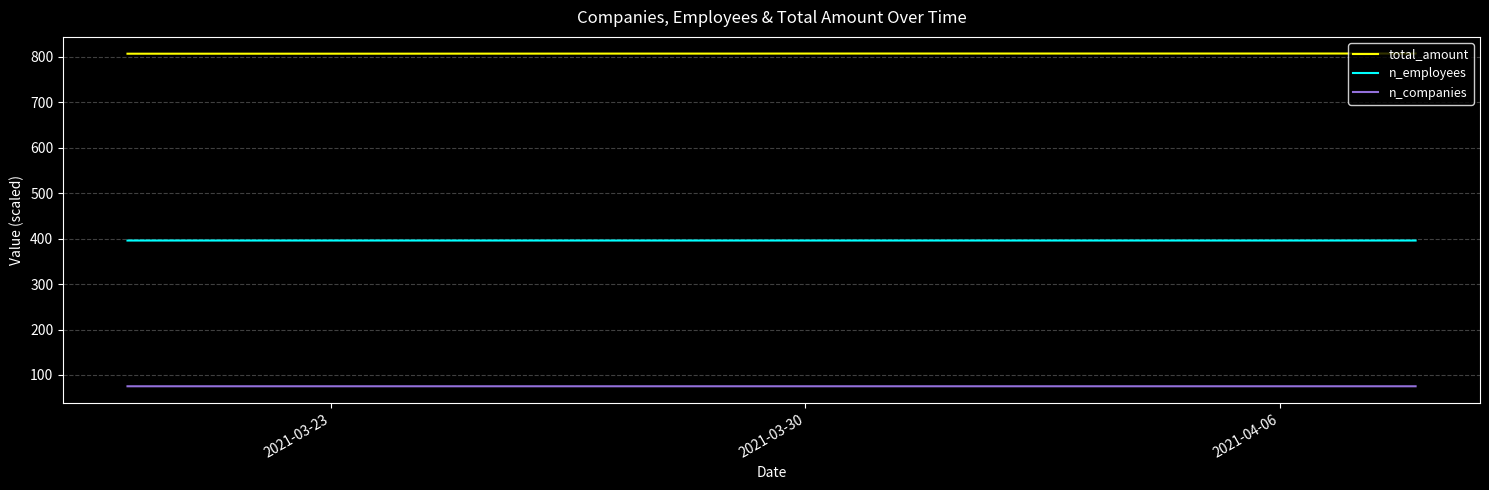

Which series has the largest total across all categories?

total_amount